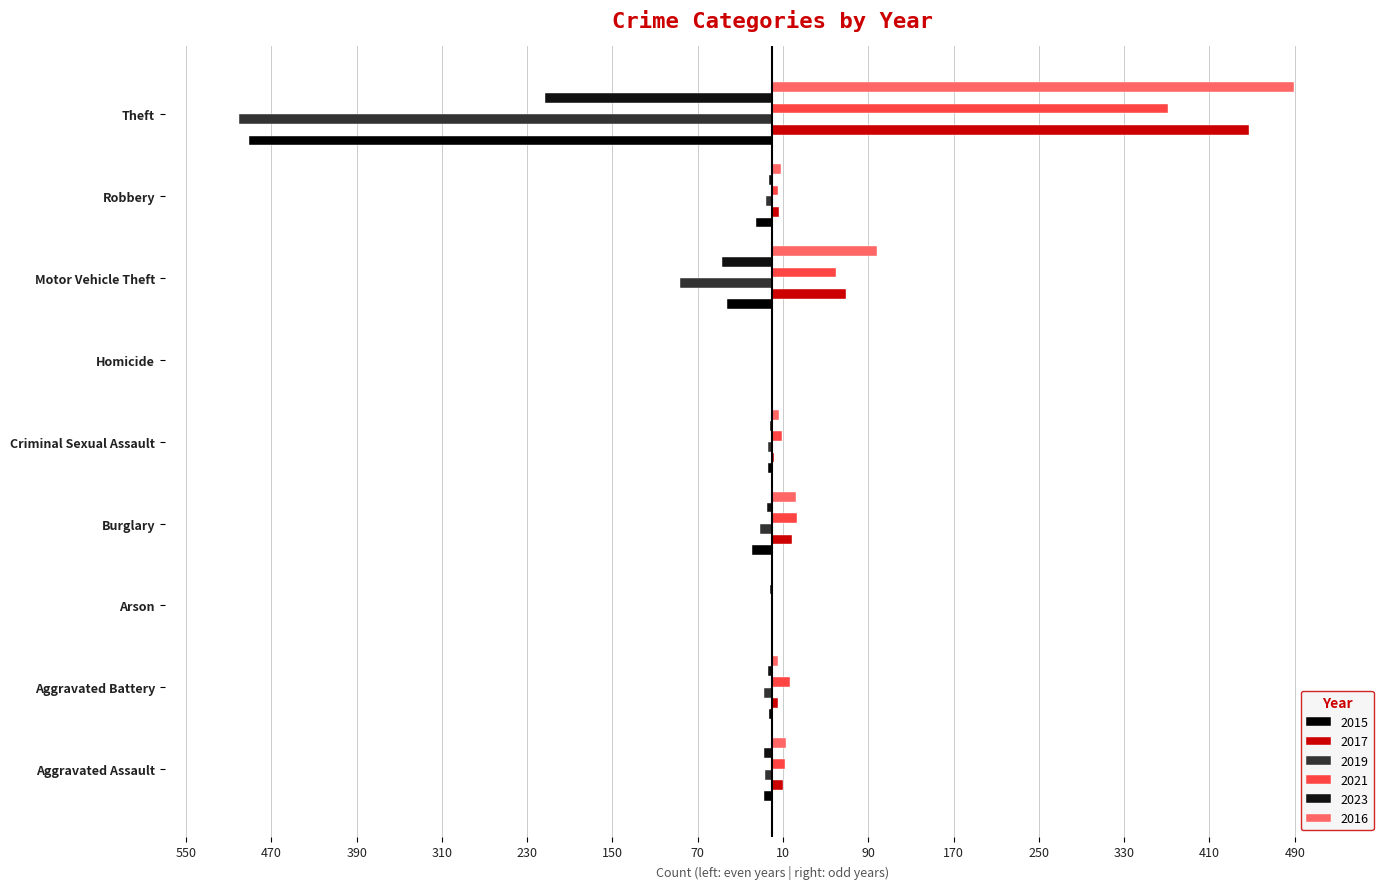

What is the label of the 5th bar from the left?

Criminal Sexual Assault